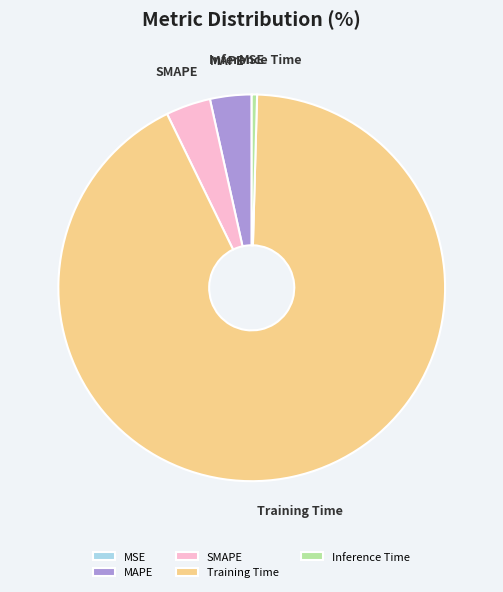

Which slice is the largest?

Training Time